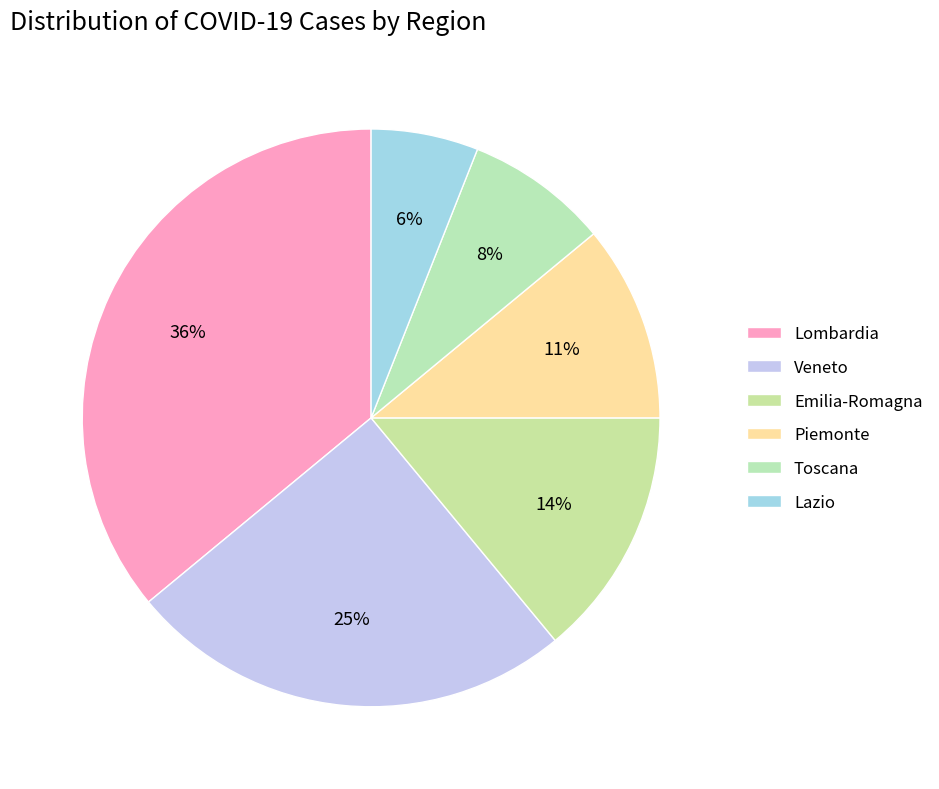

Which slice is the largest?

Lombardia